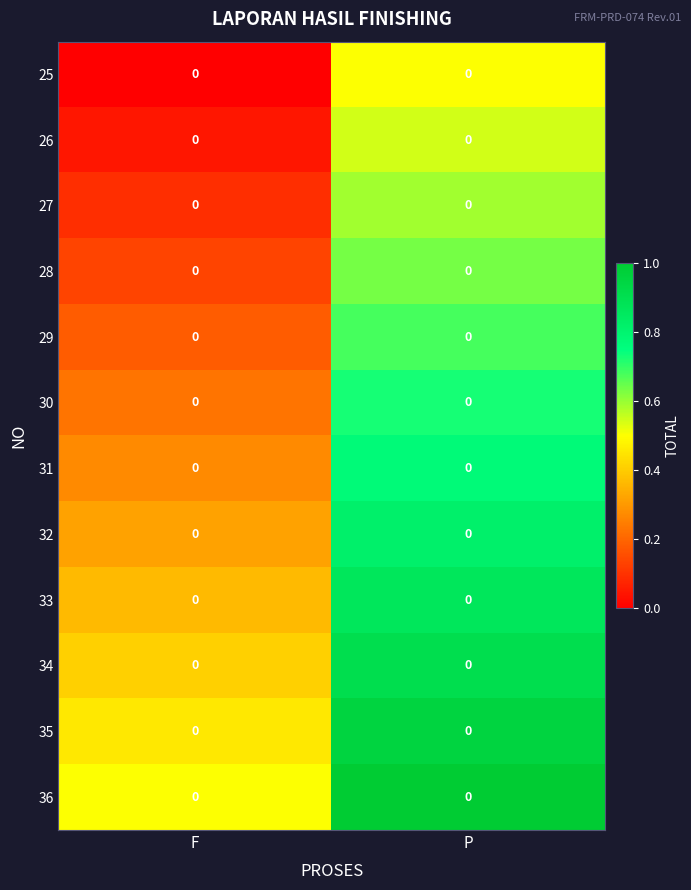

How many series are shown in this chart?

12